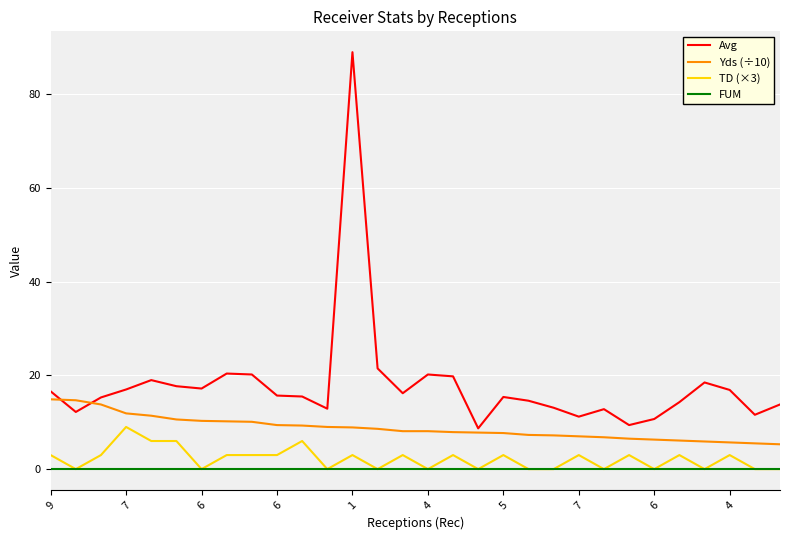

What is the maximum value shown in the chart?

89.0